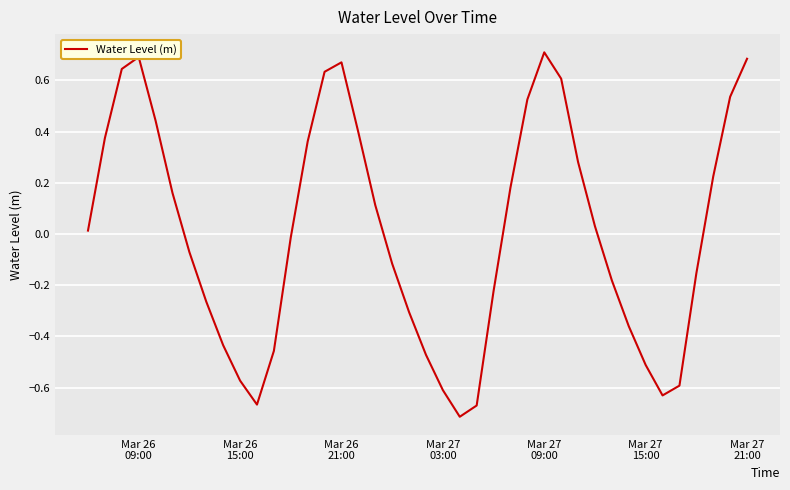

What is the difference between the maximum and minimum values?

1.4